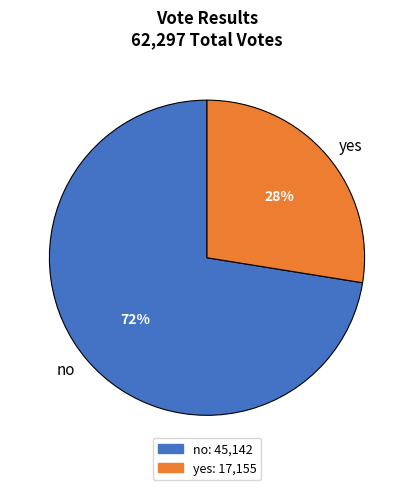

Do no and yes together represent more than half of the pie?

Yes